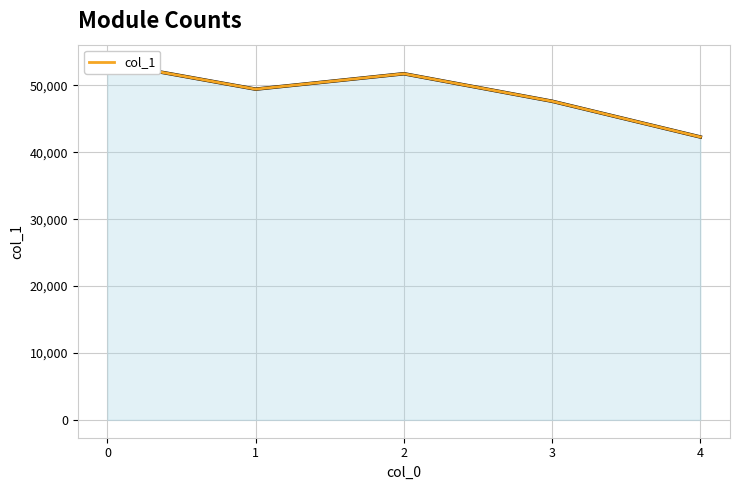

True or false: the data has more than 2 interior local peaks.

False